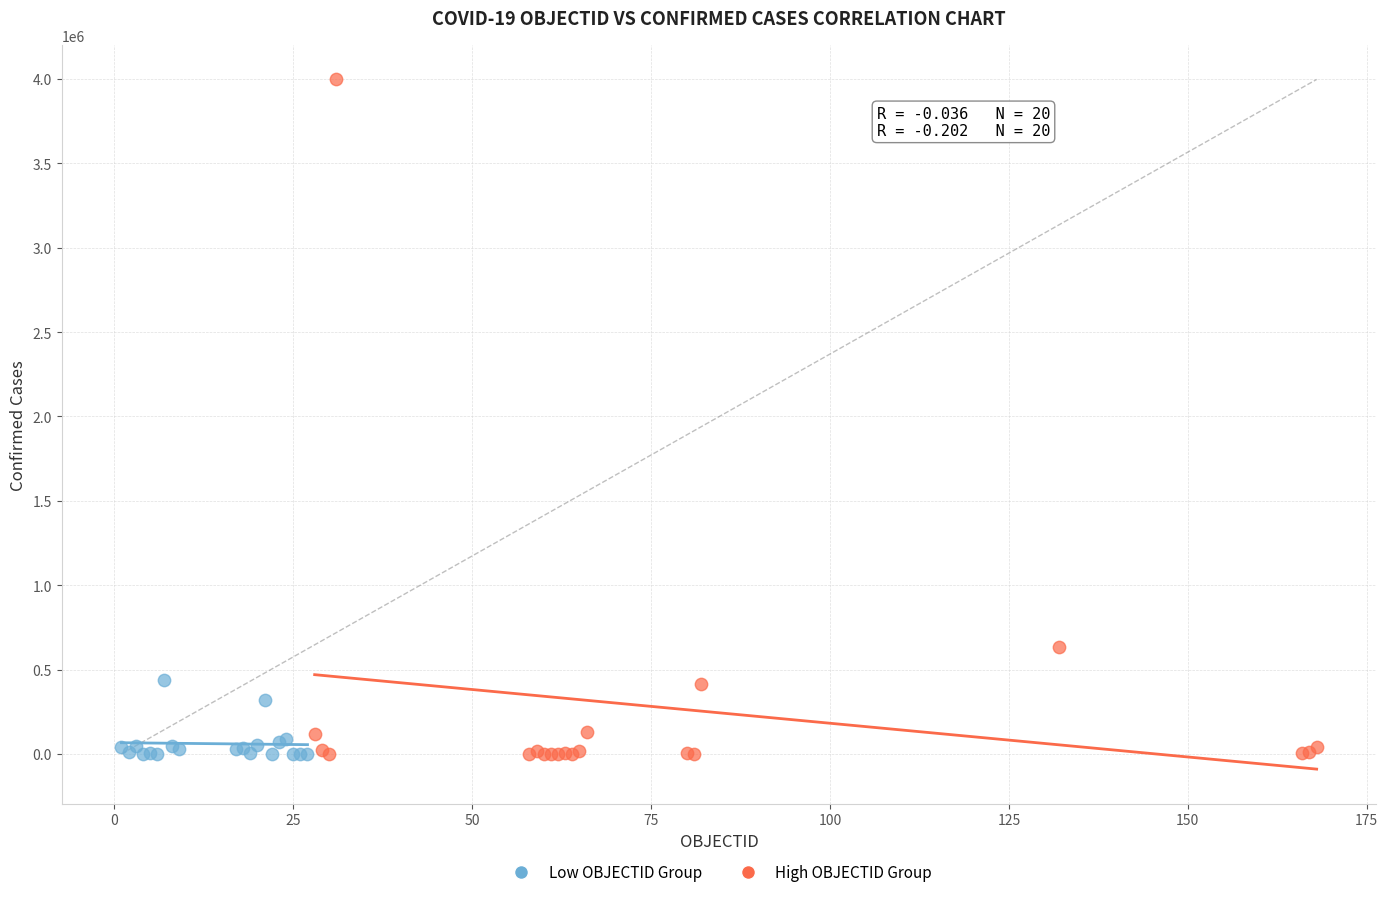

Which series has the widest spread of Y values?

High OBJECTID Group